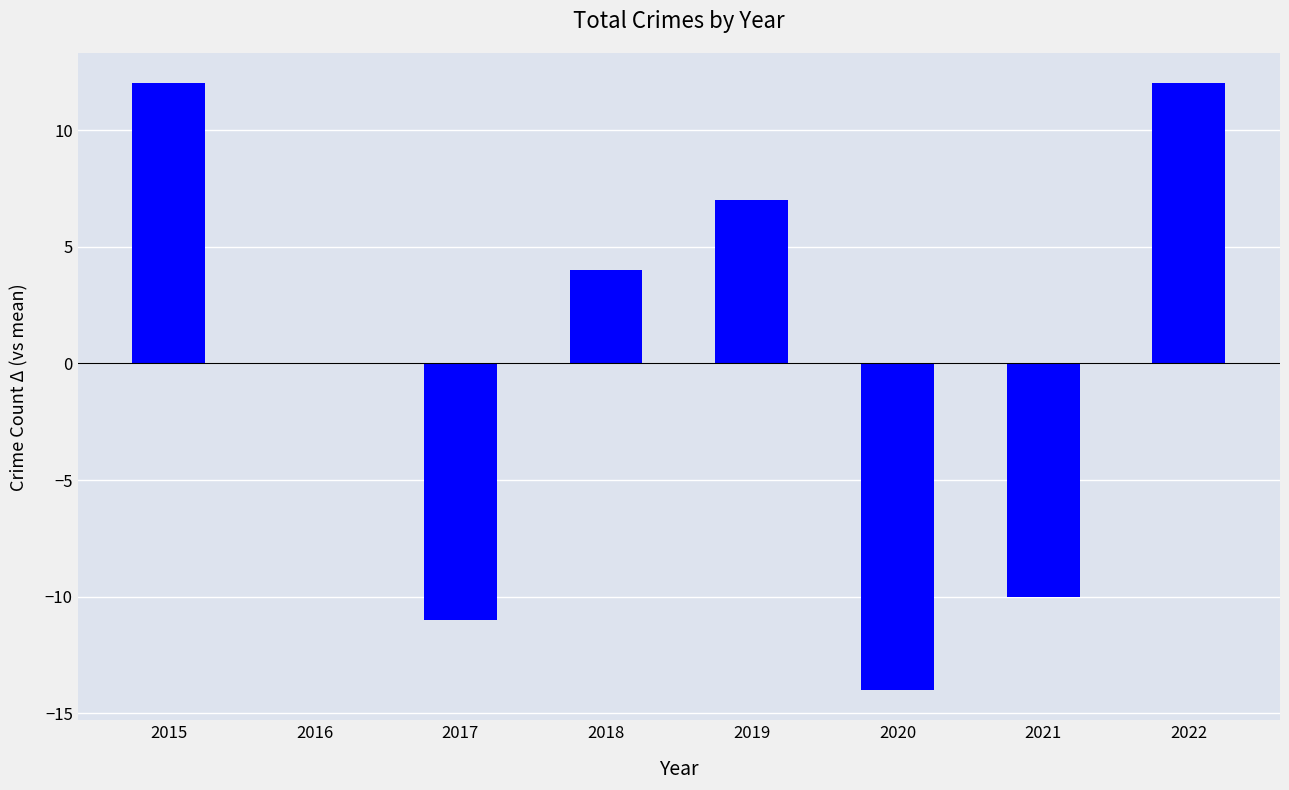

What is the change in value from 2019 to 2021?

-17